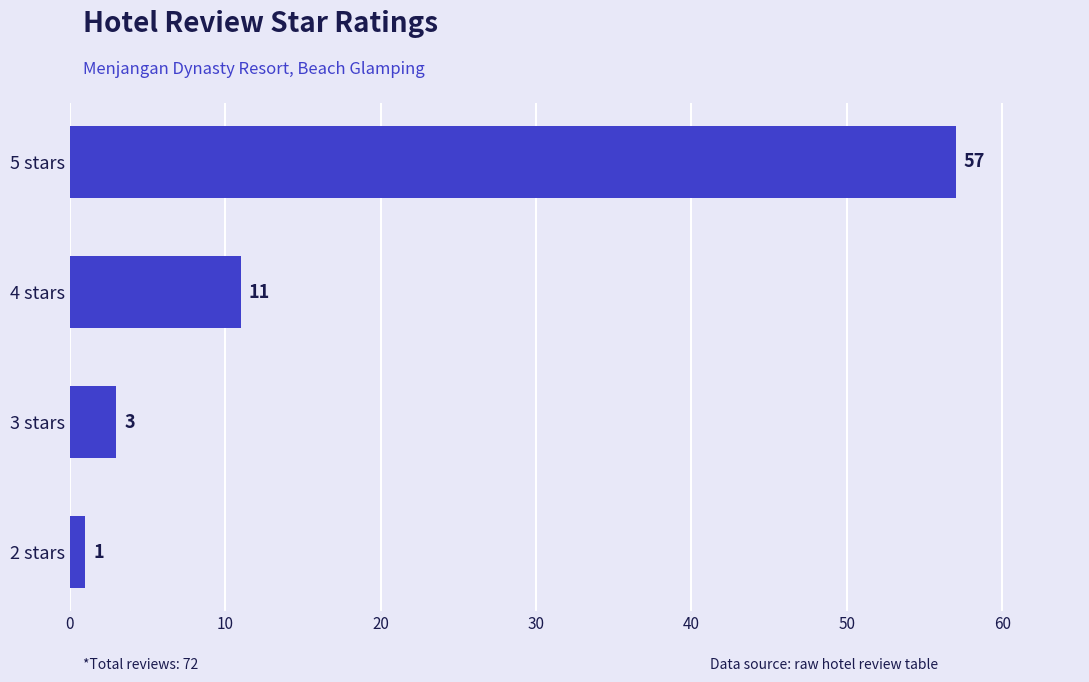

What is the greatest value displayed?

57